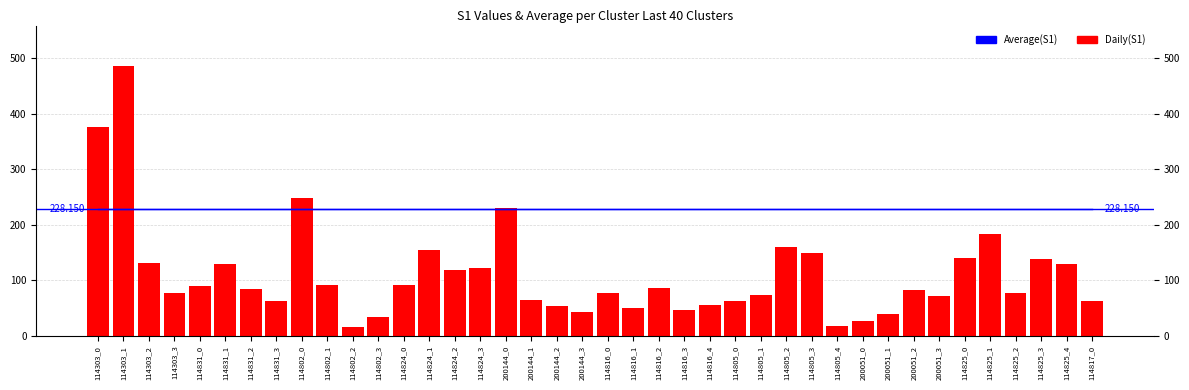

List the labels in order of Daily(S1) value, largest first.

114303_1, 114303_0, 114802_0, 200144_0, 114825_1, 114805_2, 114824_1, 114805_3, 114825_0, 114825_3, 114303_2, 114831_1, 114825_4, 114824_3, 114824_2, 114802_1, 114824_0, 114831_0, 114816_2, 114831_2, 200051_2, 114303_3, 114825_2, 114816_0, 114805_1, 200051_3, 200144_1, 114817_0, 114831_3, 114805_0, 114816_4, 200144_2, 114816_1, 114816_3, 200144_3, 200051_1, 114802_3, 200051_0, 114805_4, 114802_2